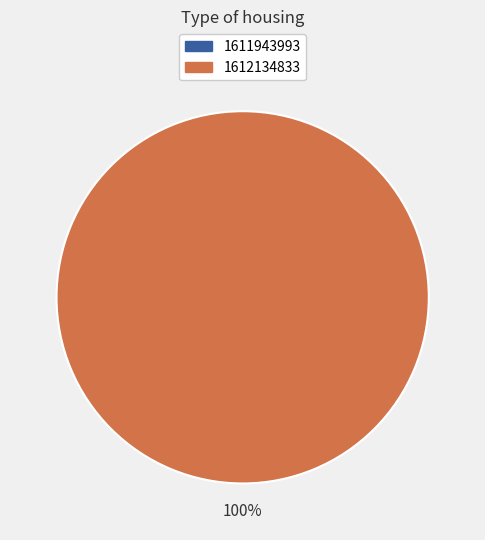

What is the largest slice in the pie chart?

1612134833